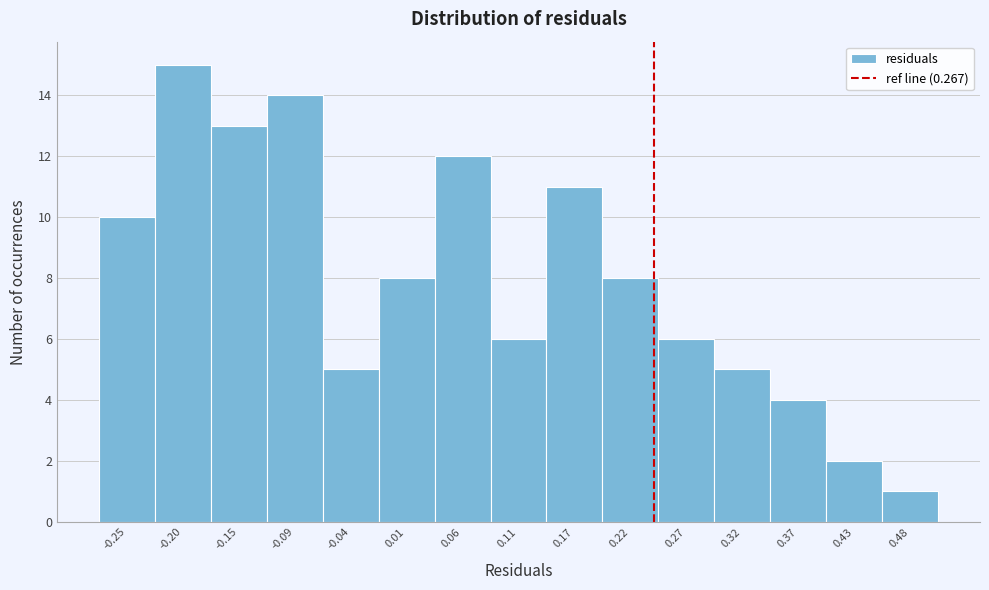

Reading right to left, what are all the values shown in this chart?

0.48=1	0.43=2	0.37=4	0.32=5	0.27=6	0.22=8	0.17=11	0.11=6	0.06=12	0.01=8	-0.04=5	-0.09=14	-0.15=13	-0.20=15	-0.25=10